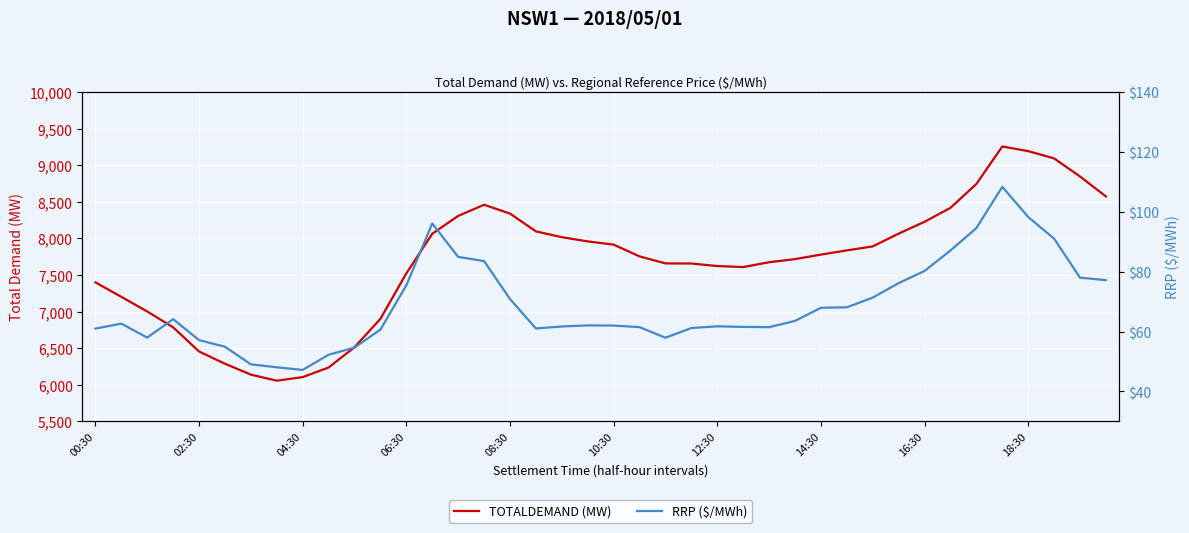

At 25, list the series in order from largest to smallest.

TOTALDEMAND (MW), RRP ($/MWh)